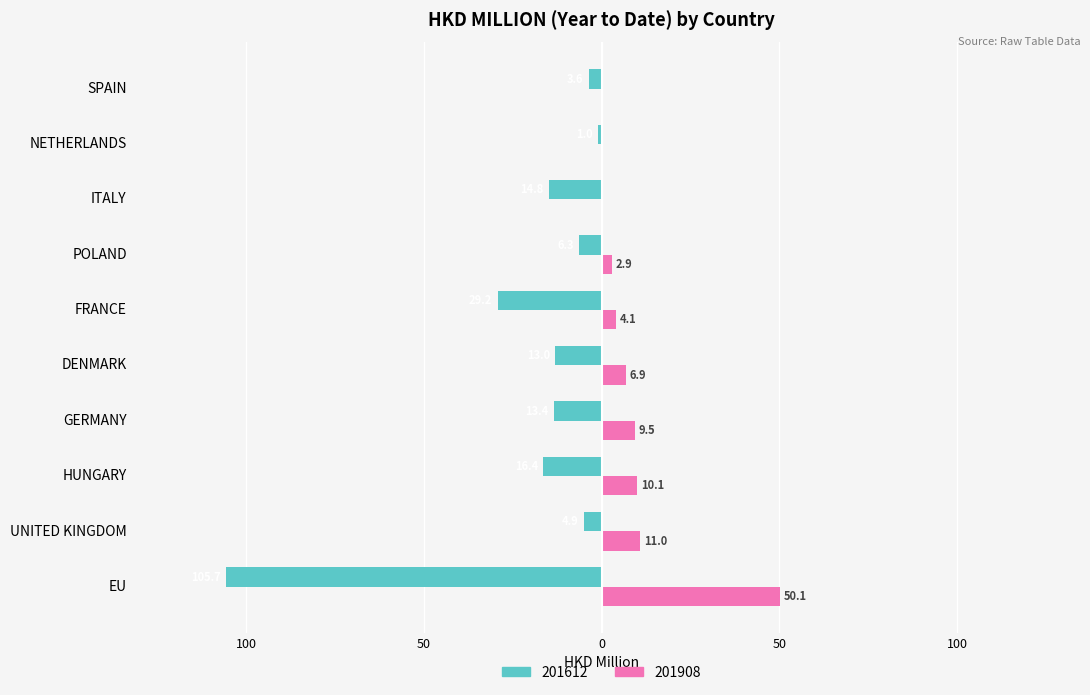

What are all the series names shown in the legend?

201612, 201908